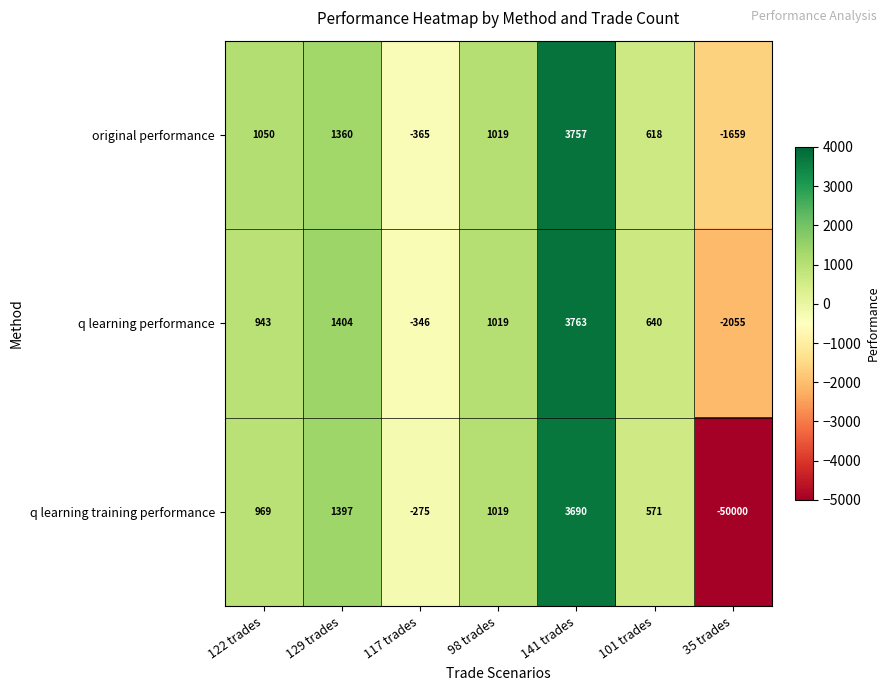

What is the total value across all series at 117 trades?

-986